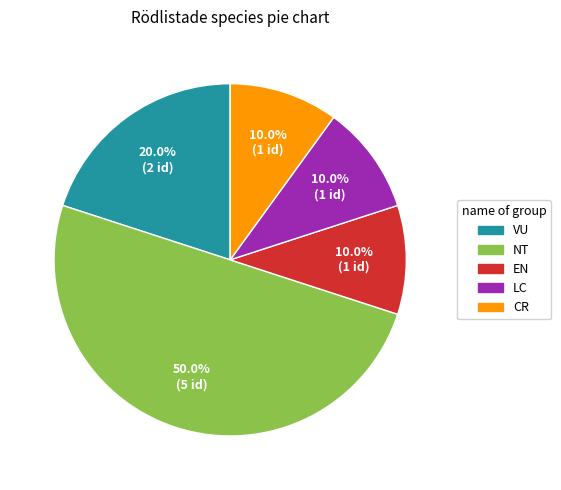

Between NT and VU, which is larger?

NT